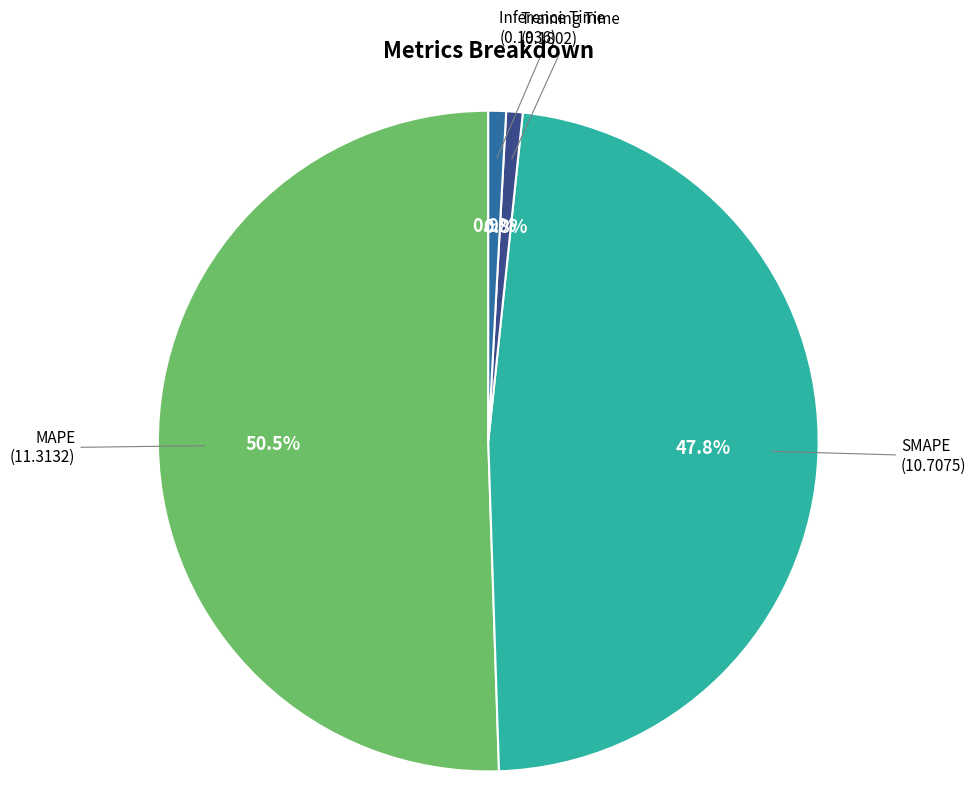

Does any single category account for the majority?

Yes